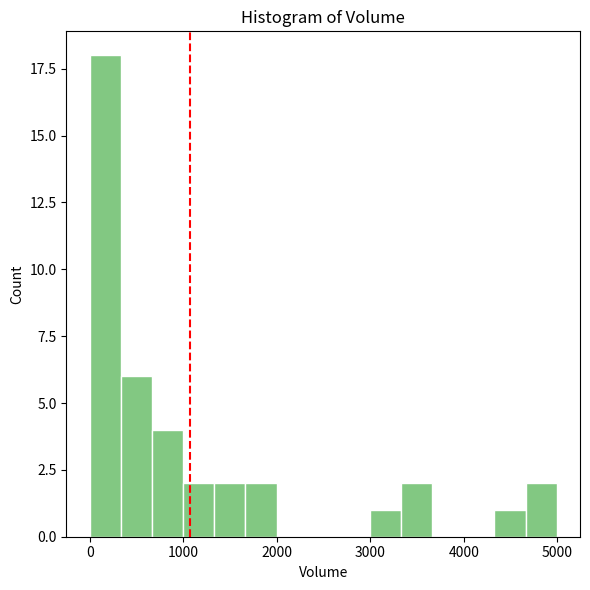

Read against the x-axis, roughly where is the centre of the tallest bar?

200